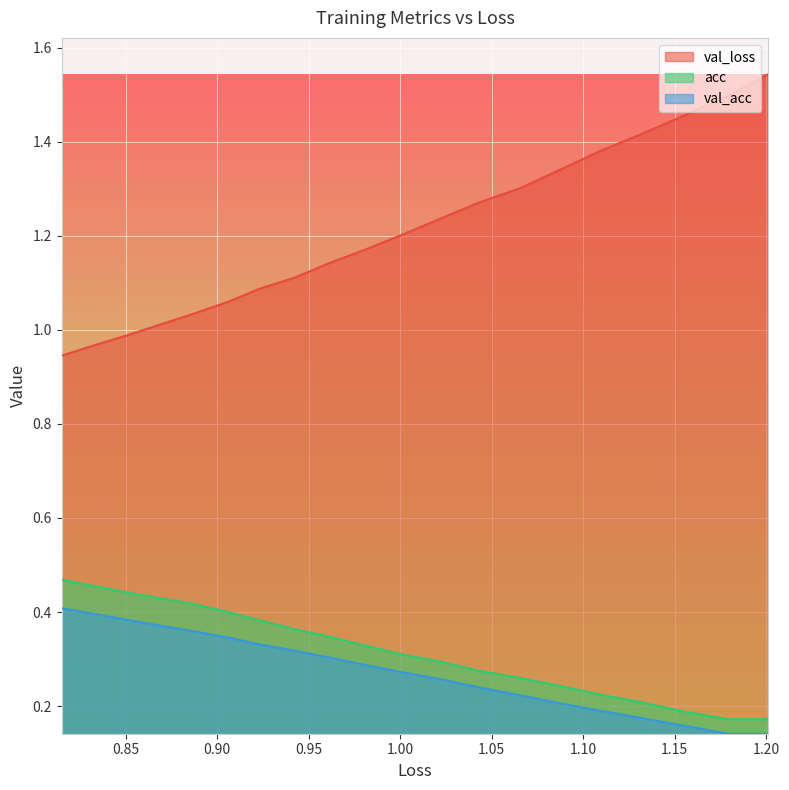

Does the chart display data point markers on the line(s)?

No